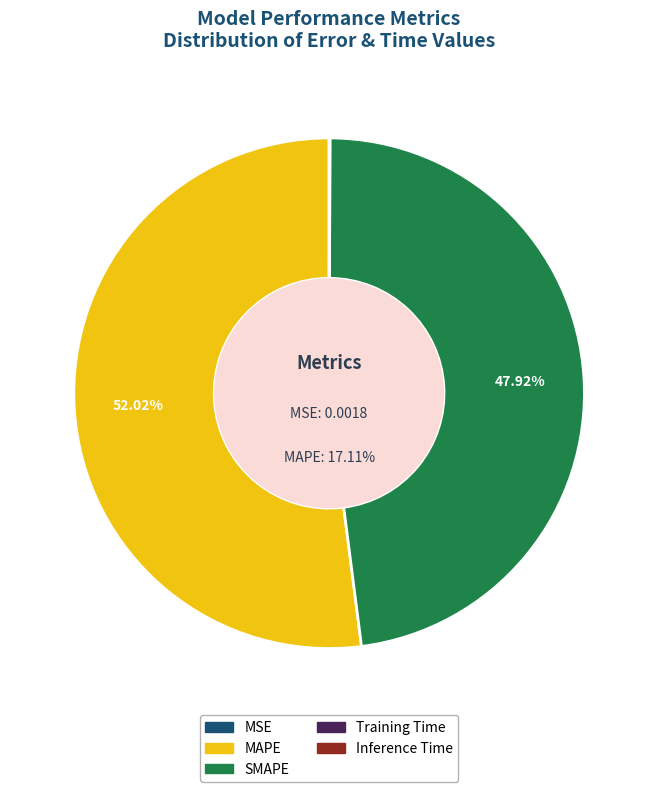

To the nearest percent, what is the difference between the largest and smallest slice percentages?

52%